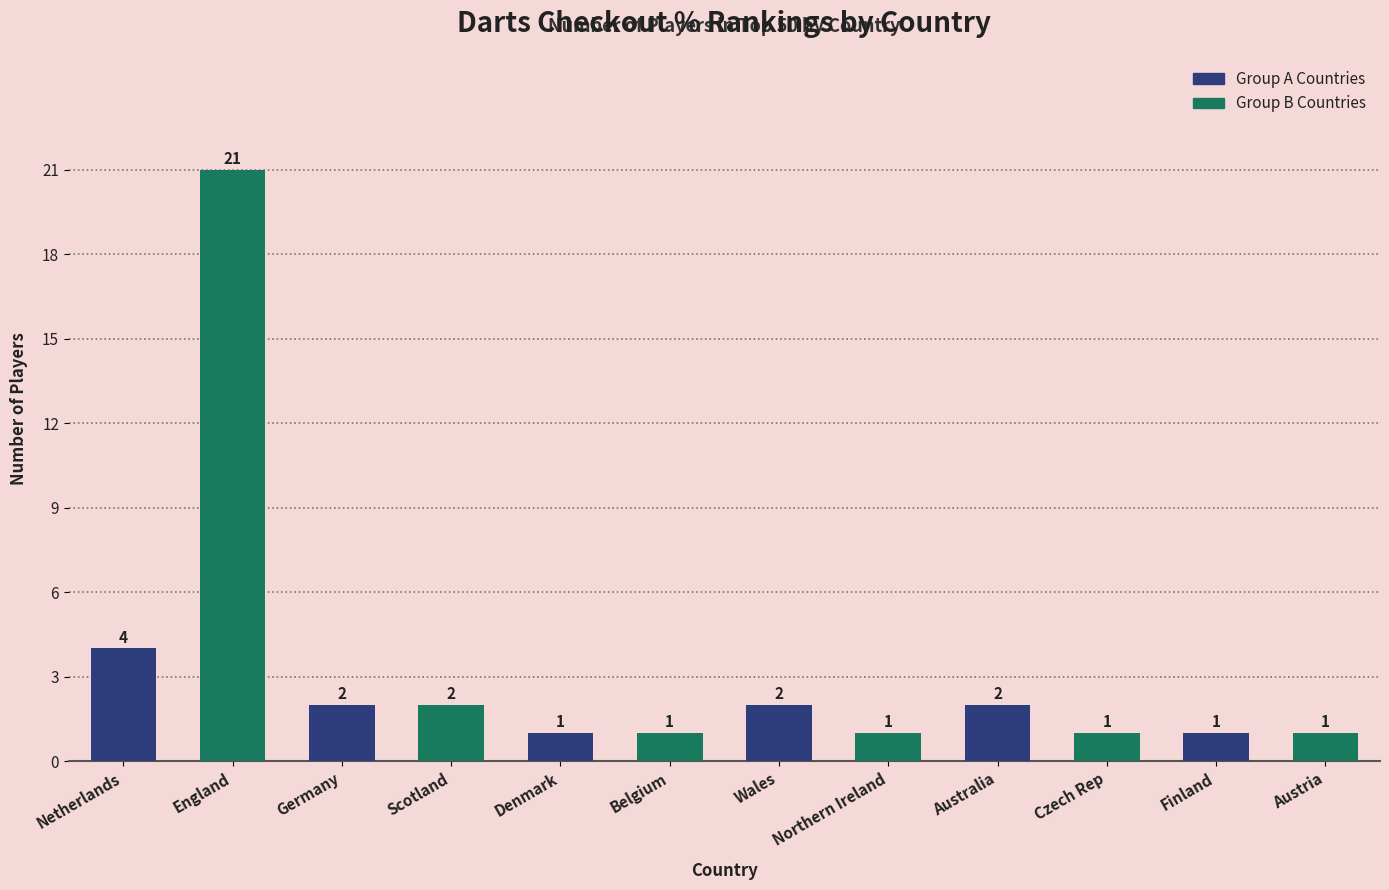

What is the change in value from Netherlands to Northern Ireland?

-3